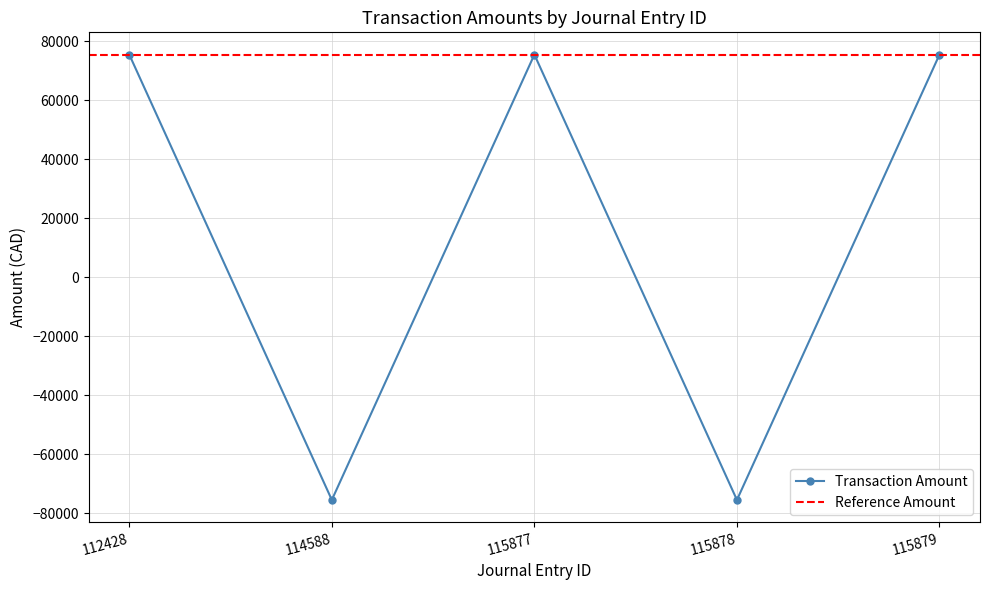

Rank the categories by value from lowest to highest.

114588, 115878, 112428, 115877, 115879